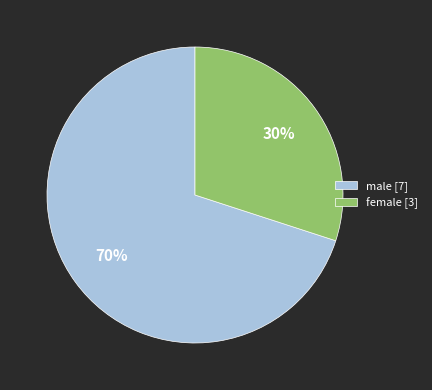

Does male [7] account for over 50% of the chart?

Yes